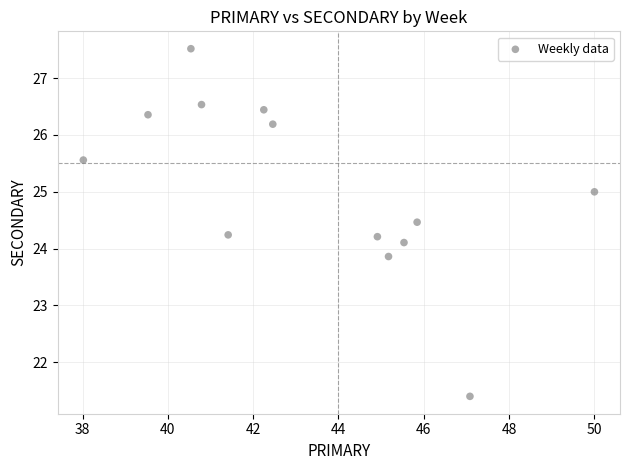

What is the range of X values (max minus min)?

12.0